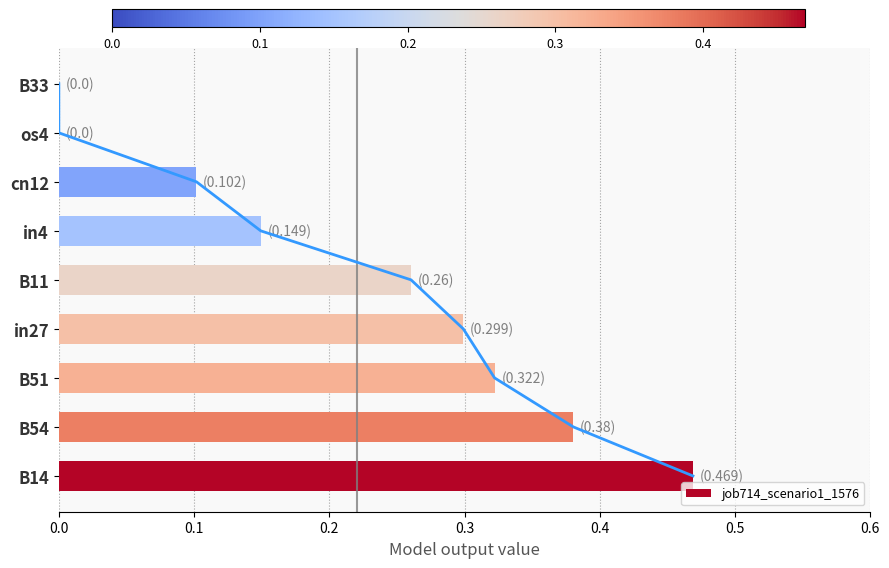

The value of job714_scenario1_1576 at cn12 is 0.1. True or false?

True